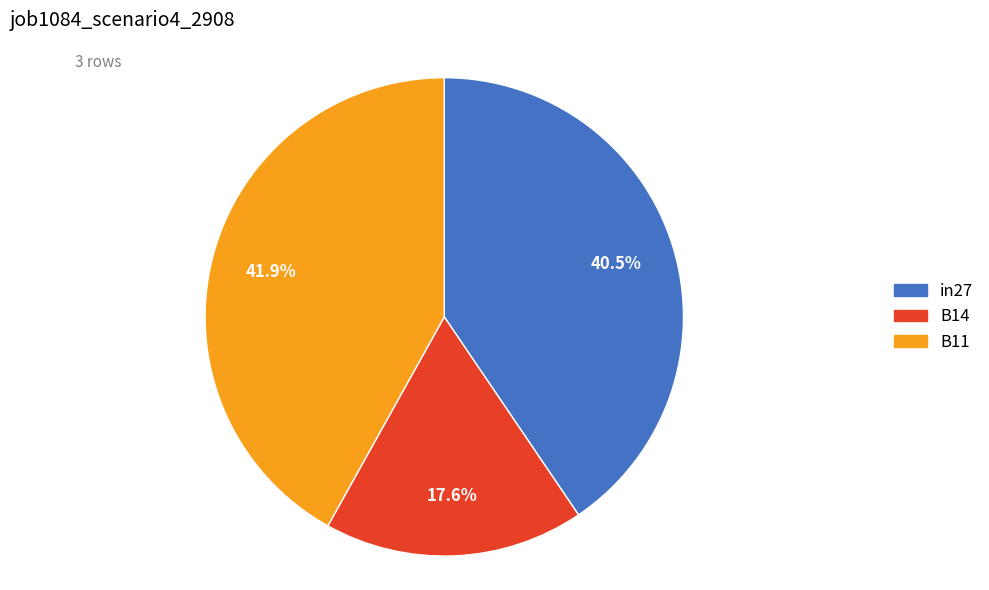

Rank the categories by value from lowest to highest.

B14, in27, B11